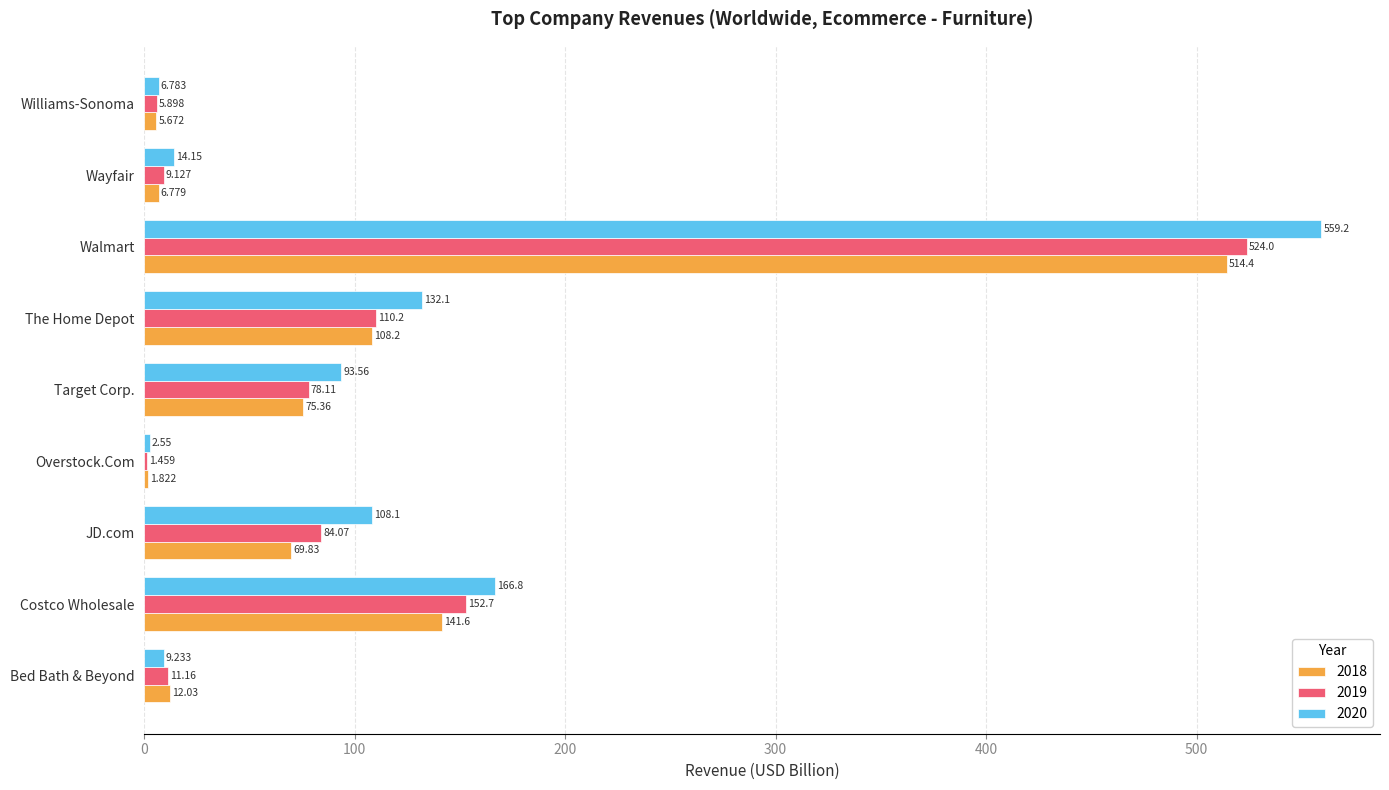

Where is 2019 nearest to the value 262?

Costco Wholesale